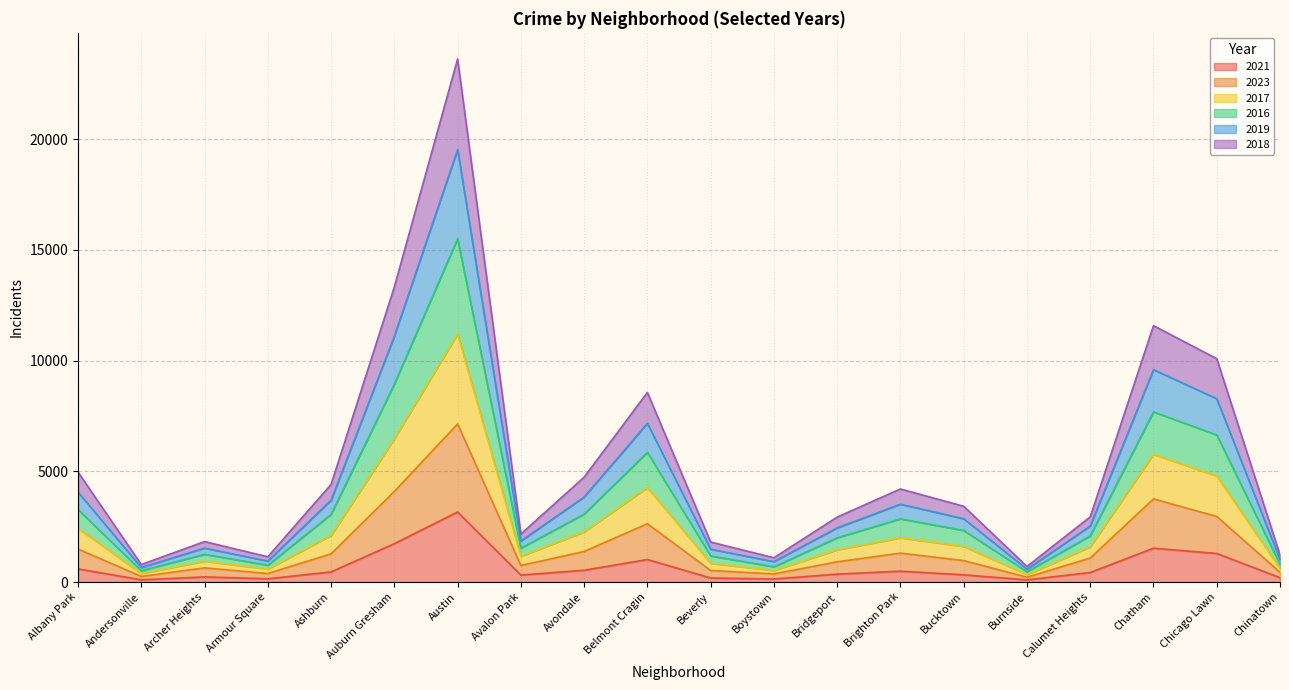

Which has a higher value, Archer Heights or Chatham?

Chatham